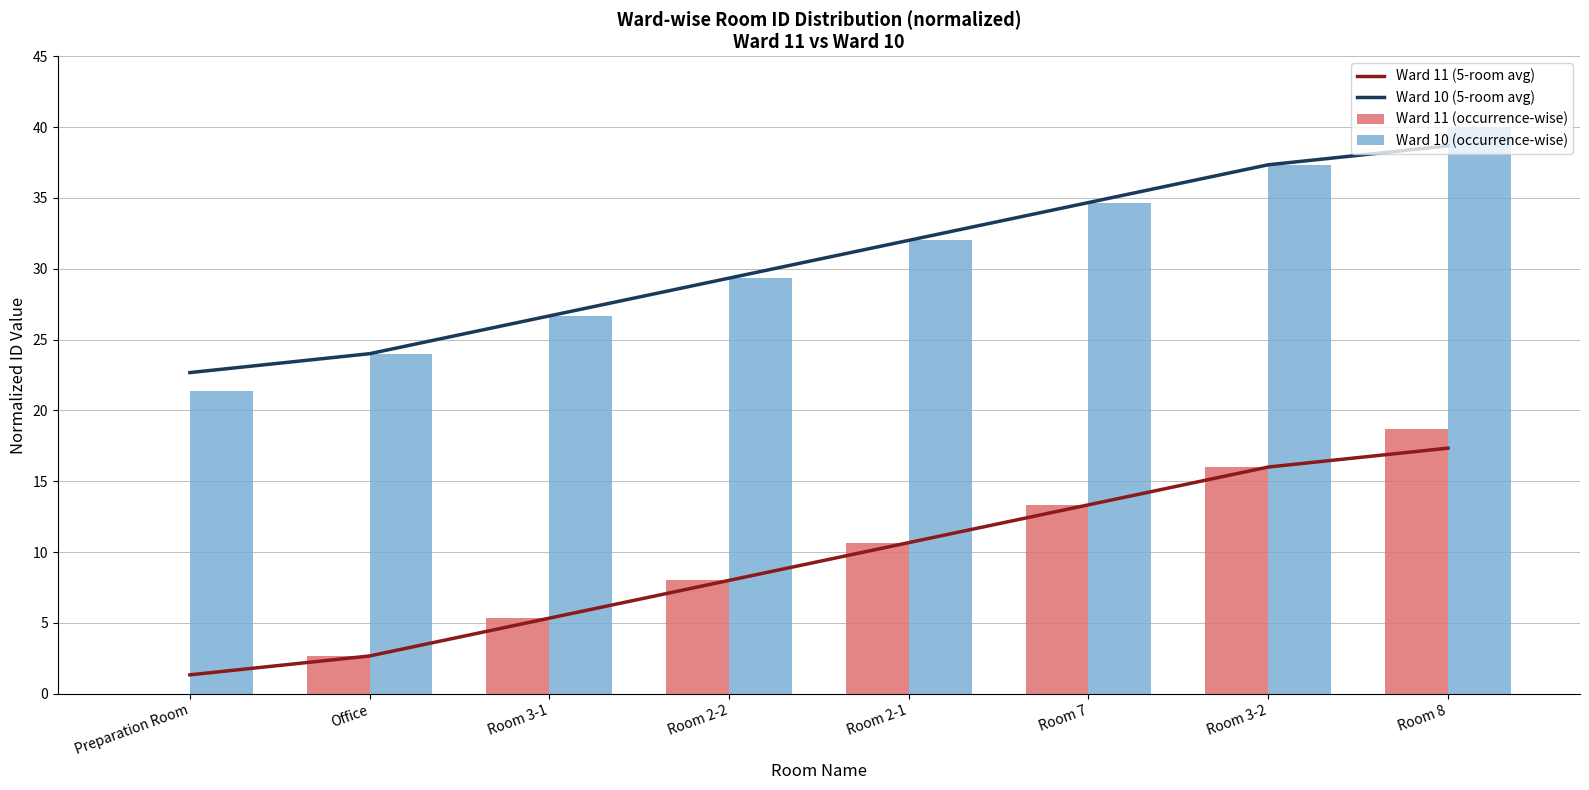

Where is Ward 11 (occurrence-wise) nearest to the value 9?

Room 2-2